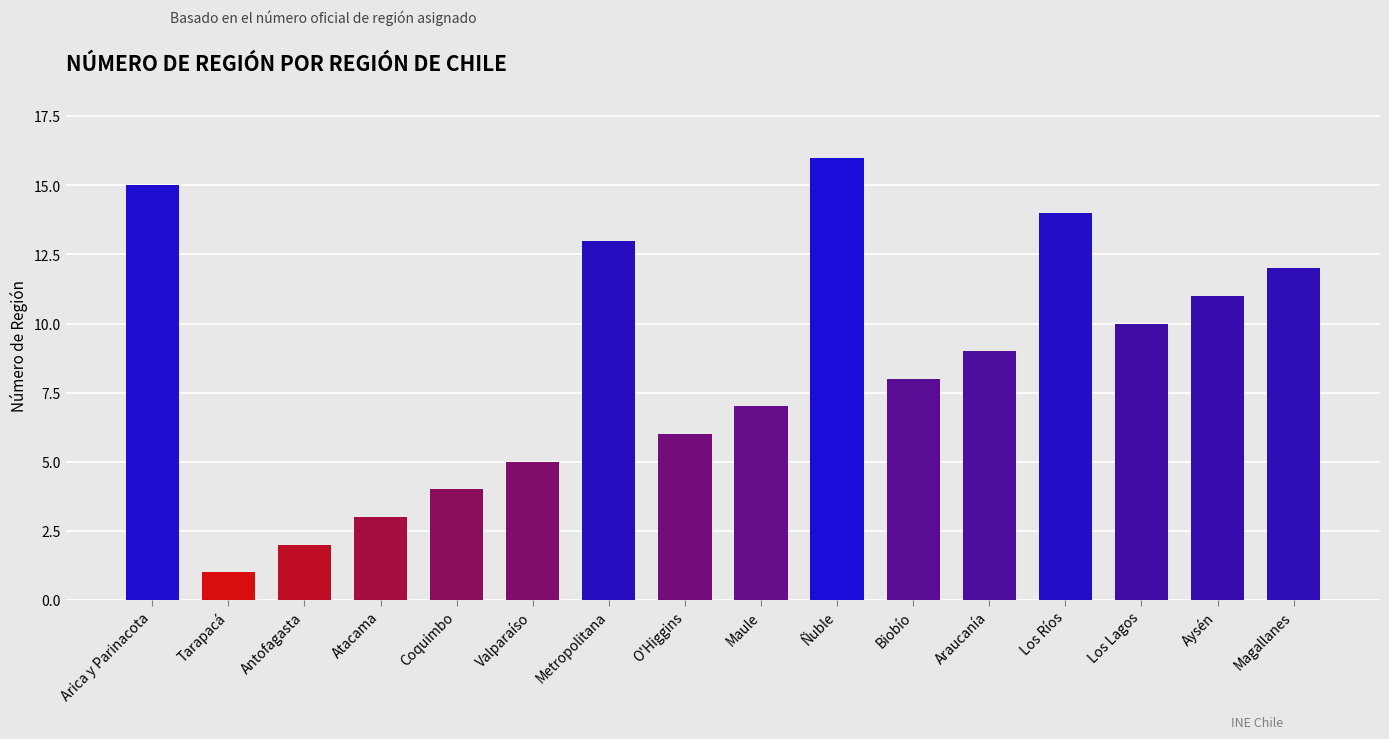

Which category has the highest value across all series?

Ñuble